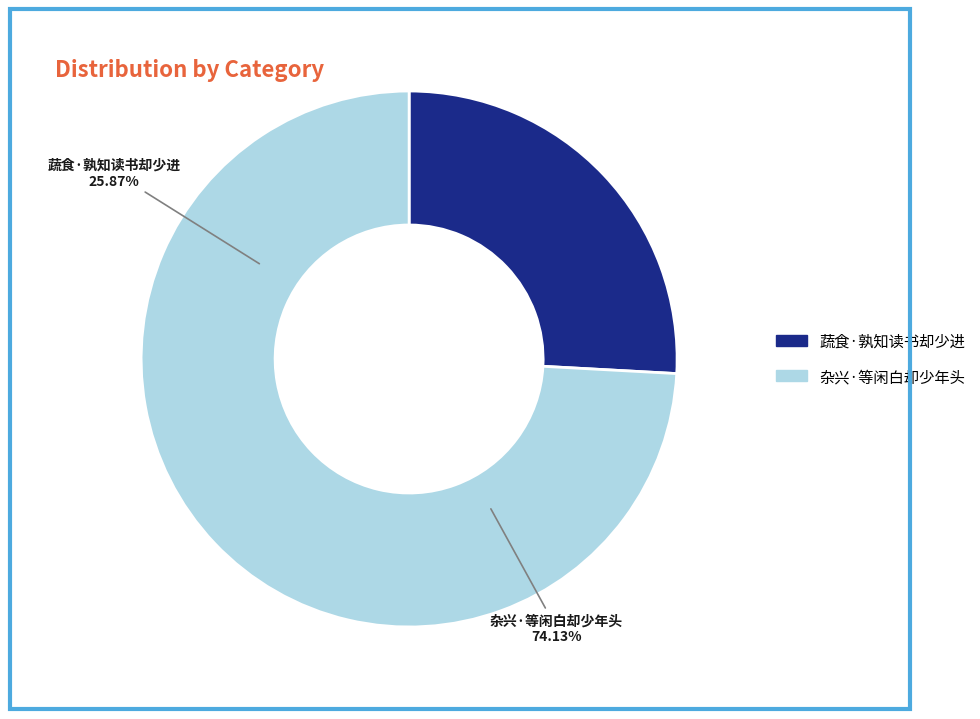

To the nearest percent, what percentage of the pie is 杂兴·等闲白却少年头?

74%